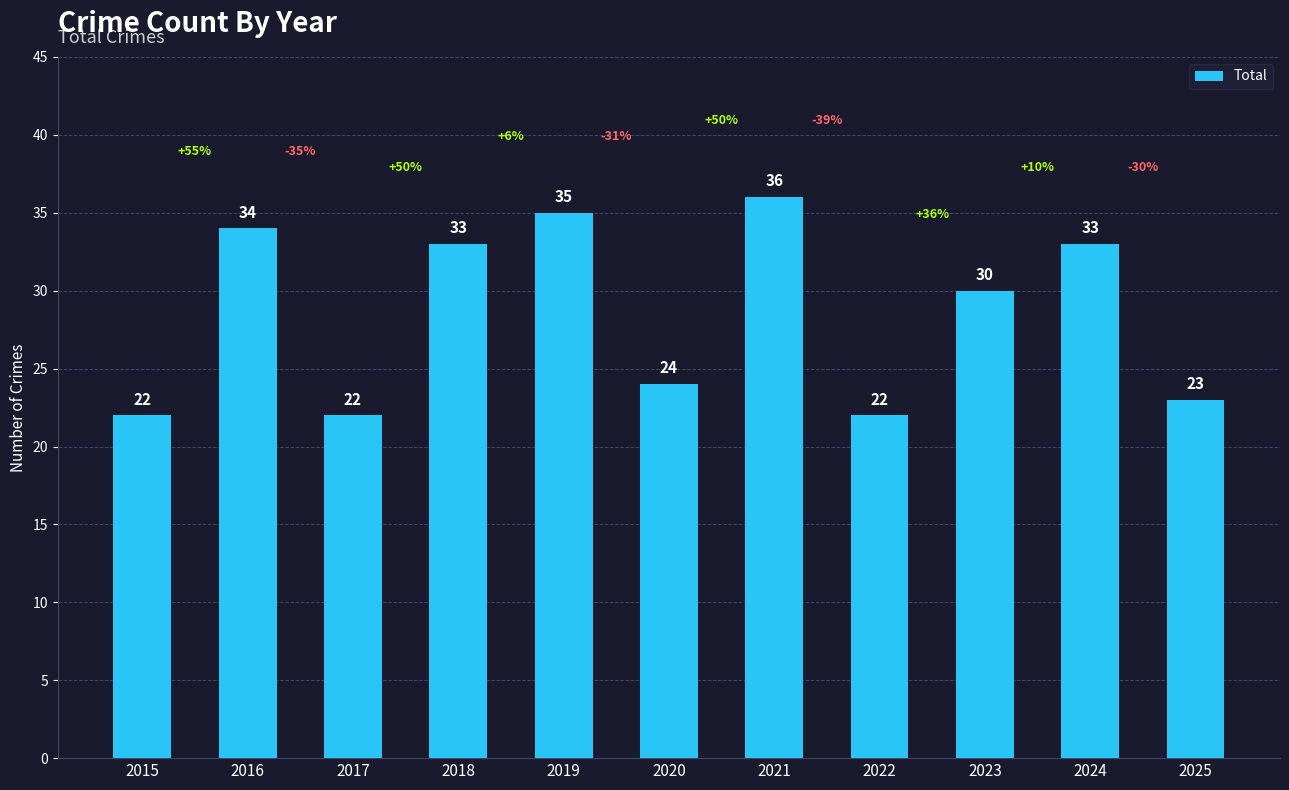

What is the maximum value shown in the chart?

36